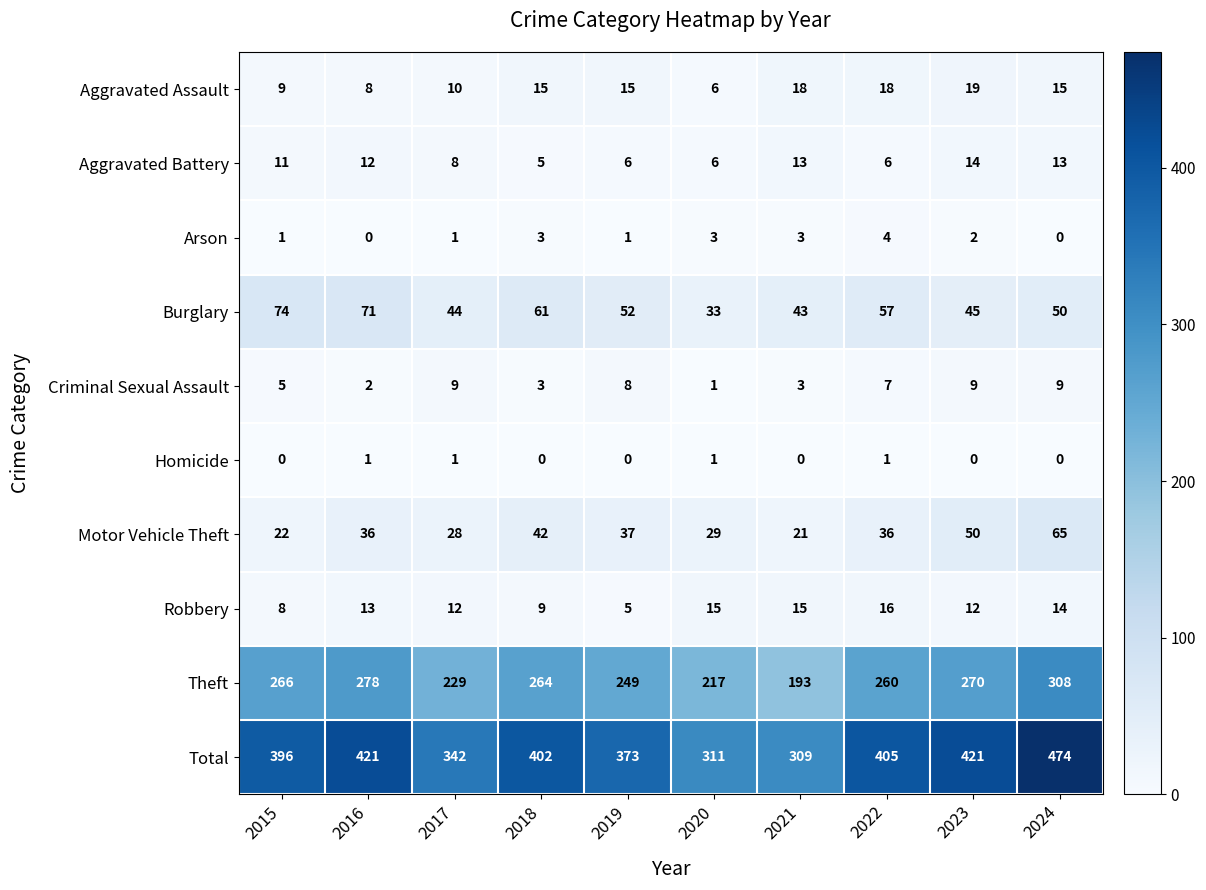

Rank the series by their maximum value, from highest to lowest.

Total, Theft, Burglary, Motor Vehicle Theft, Aggravated Assault, Robbery, Aggravated Battery, Criminal Sexual Assault, Arson, Homicide